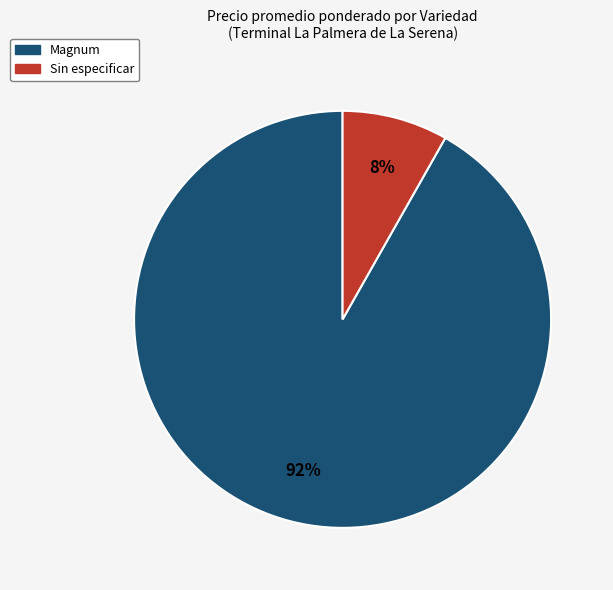

Between Sin especificar and Magnum, which is larger?

Magnum